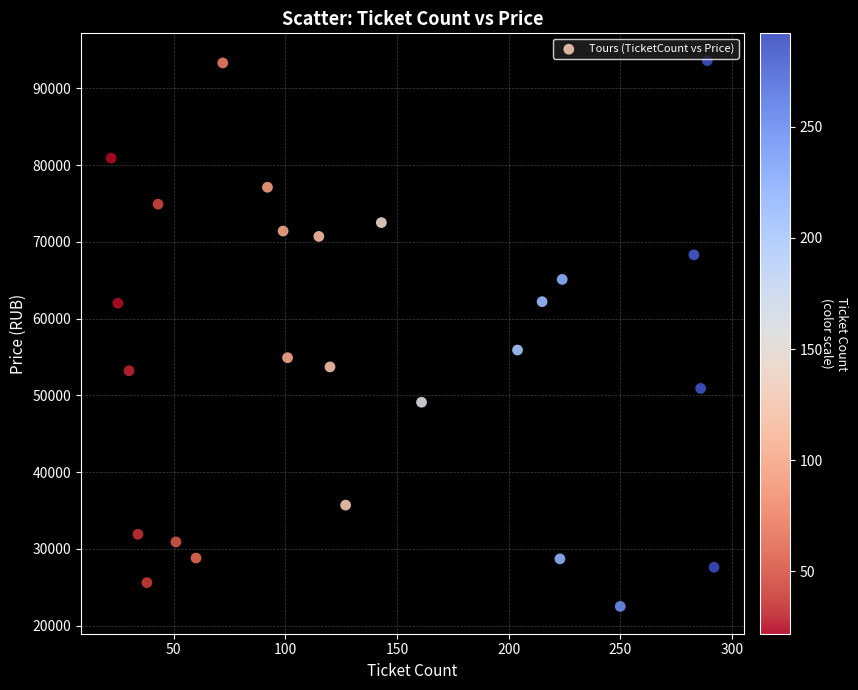

What Y value in the scatter plot is closest to 58050?

55900